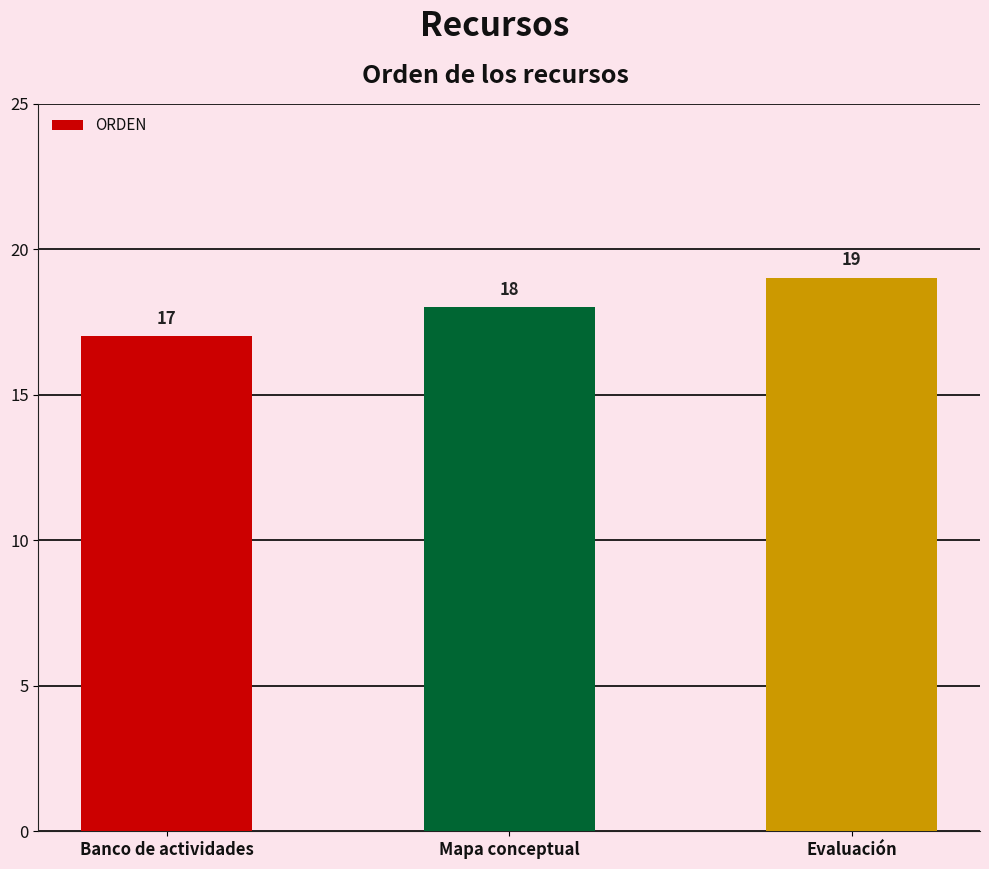

Reading left to right, extract all data points from this chart.

17	18	19